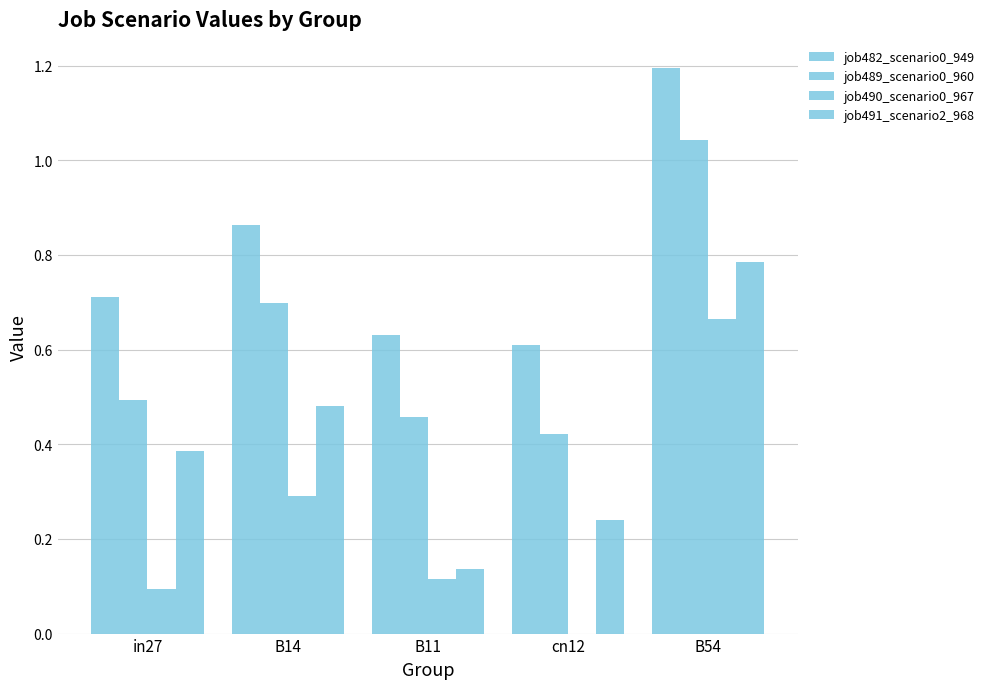

List the series in order of their overall mean, lowest first.

job490_scenario0_967, job491_scenario2_968, job489_scenario0_960, job482_scenario0_949